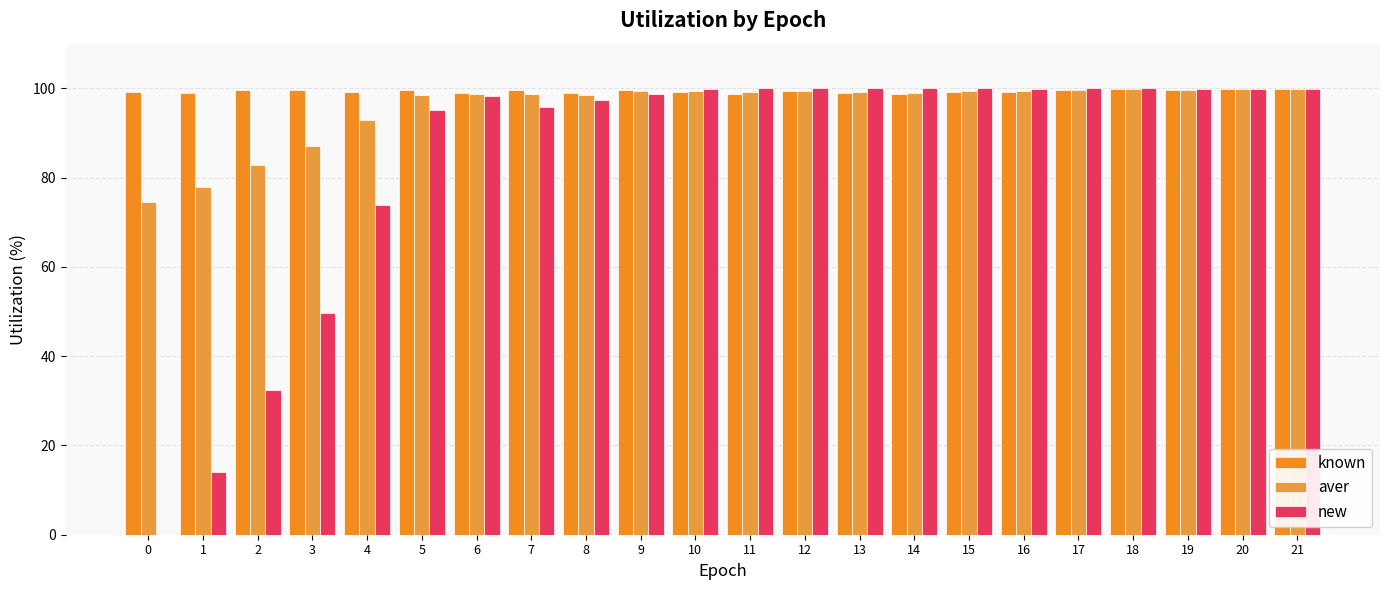

Rank the series by their average value, from lowest to highest.

new, aver, known